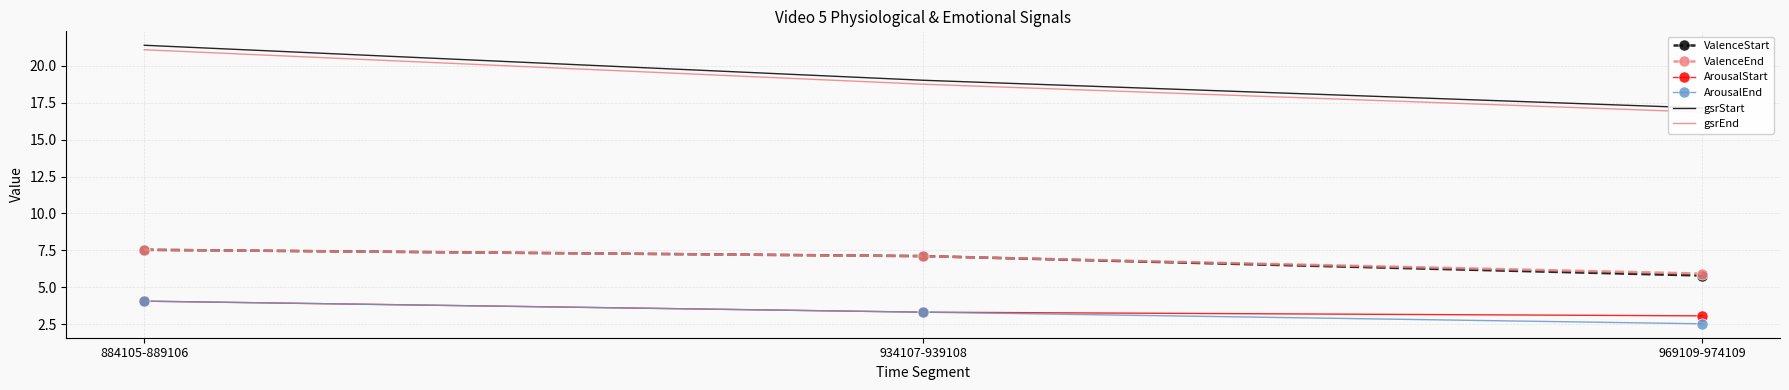

The value of ValenceStart at 934107-939108 is 7.1. True or false?

True